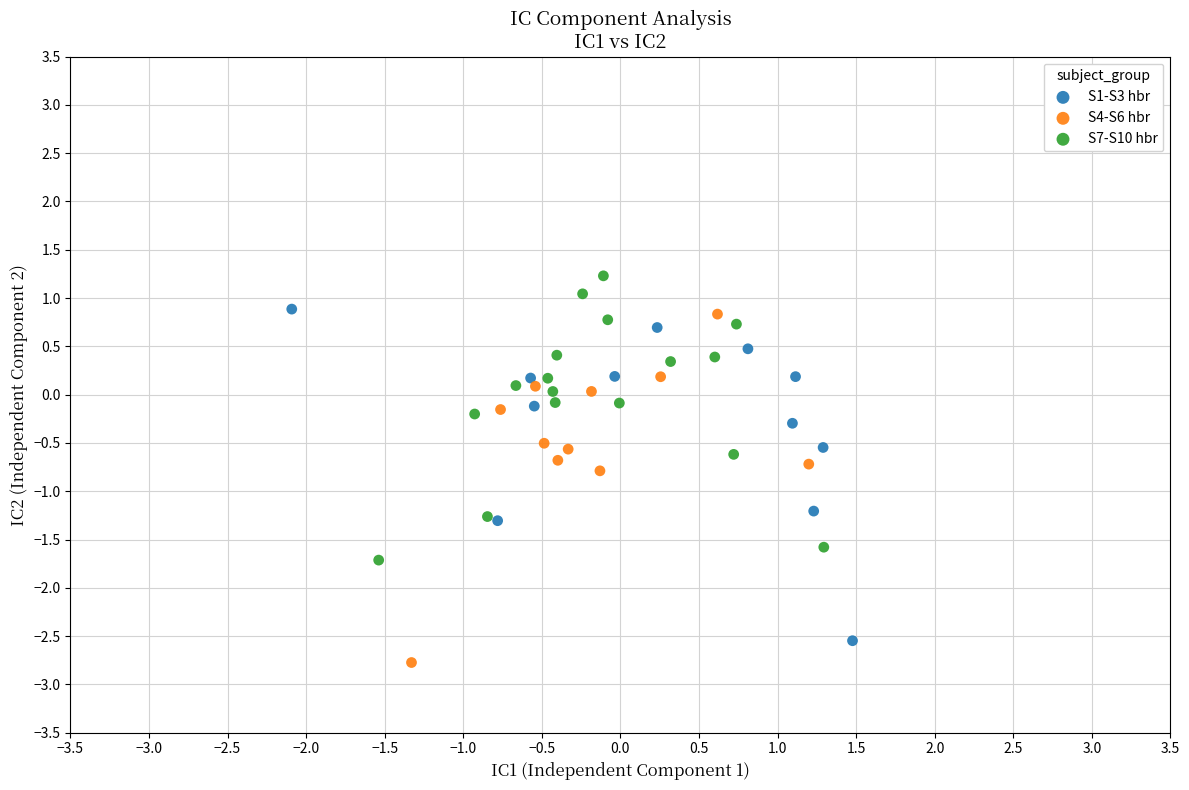

Which series contains the highest Y value?

S7-S10 hbr